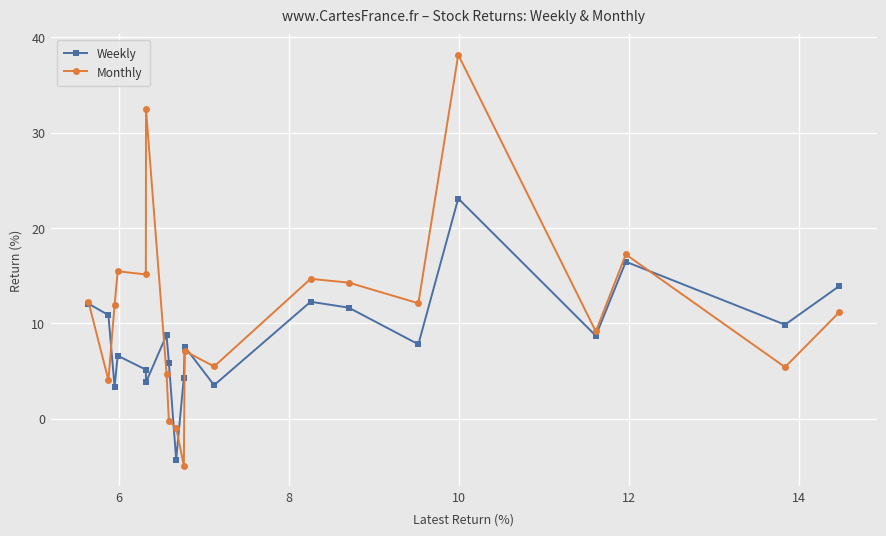

List the series in order of their overall mean, highest first.

Monthly, Weekly